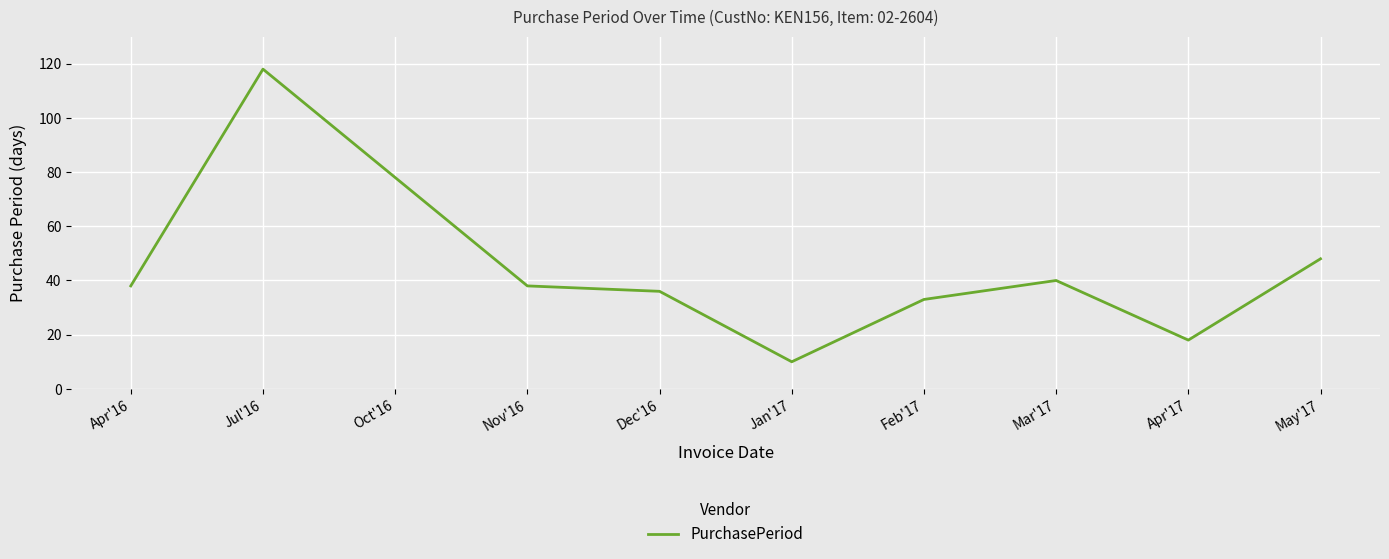

Approximately how many times larger is the value at Oct'16 compared to Apr'17?

4.3